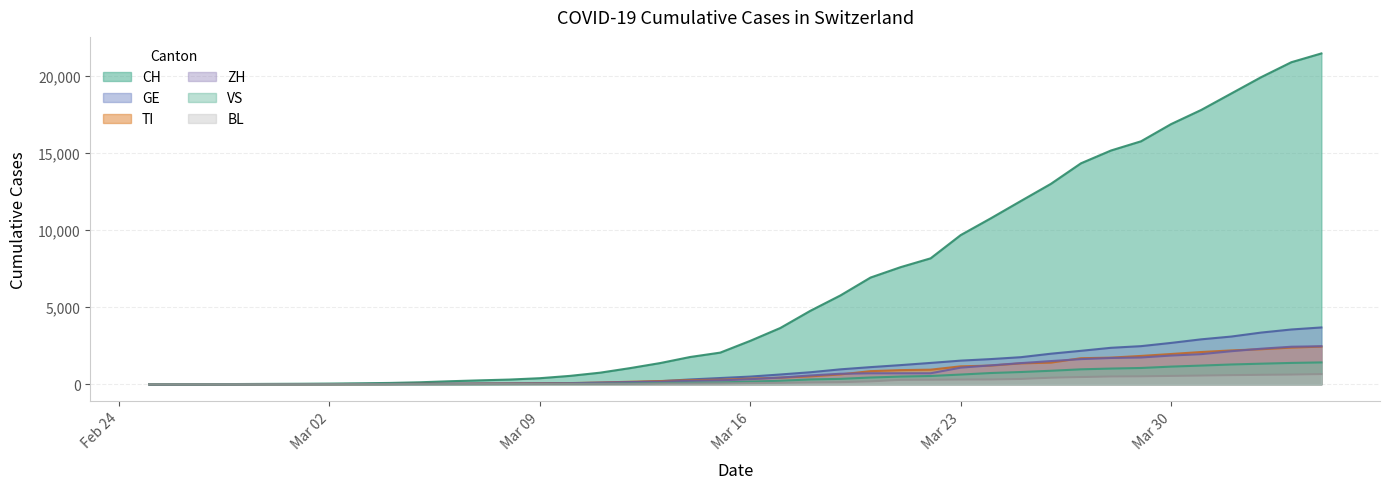

Which series has the largest total across all categories?

CH